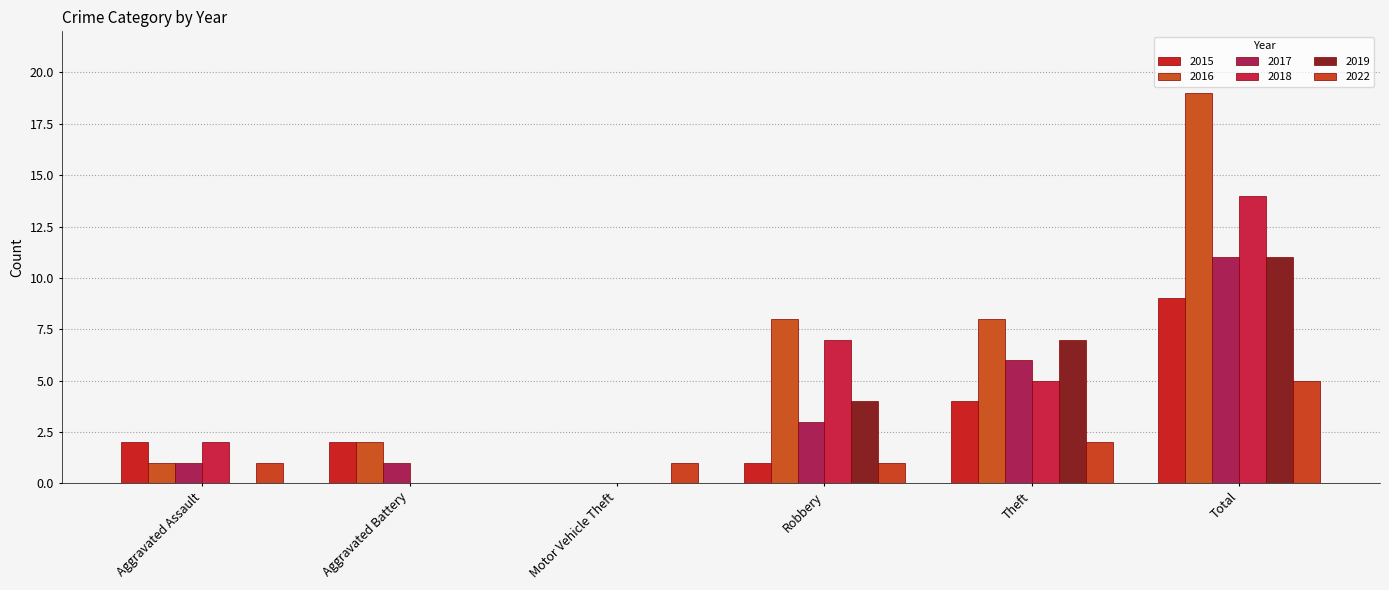

List the labels in order of 2019 value, largest first.

Total, Theft, Robbery, Aggravated Assault, Aggravated Battery, Motor Vehicle Theft